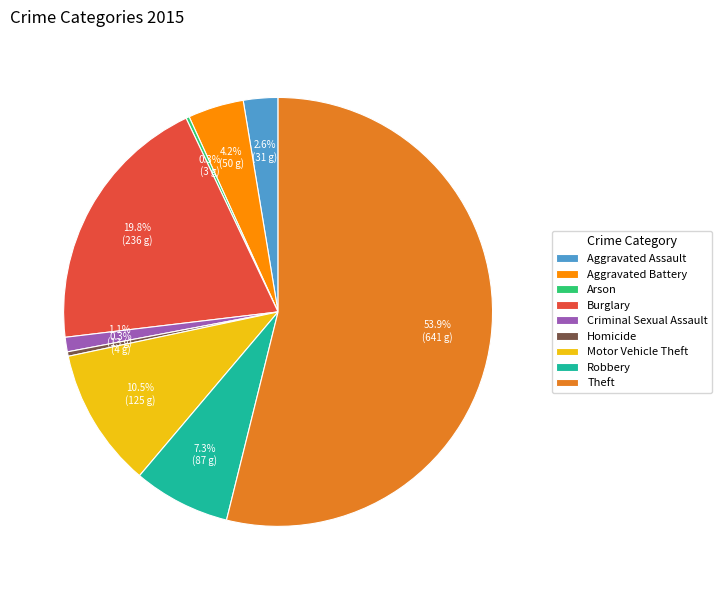

What portion of the pie excludes Aggravated Assault?

97.4%